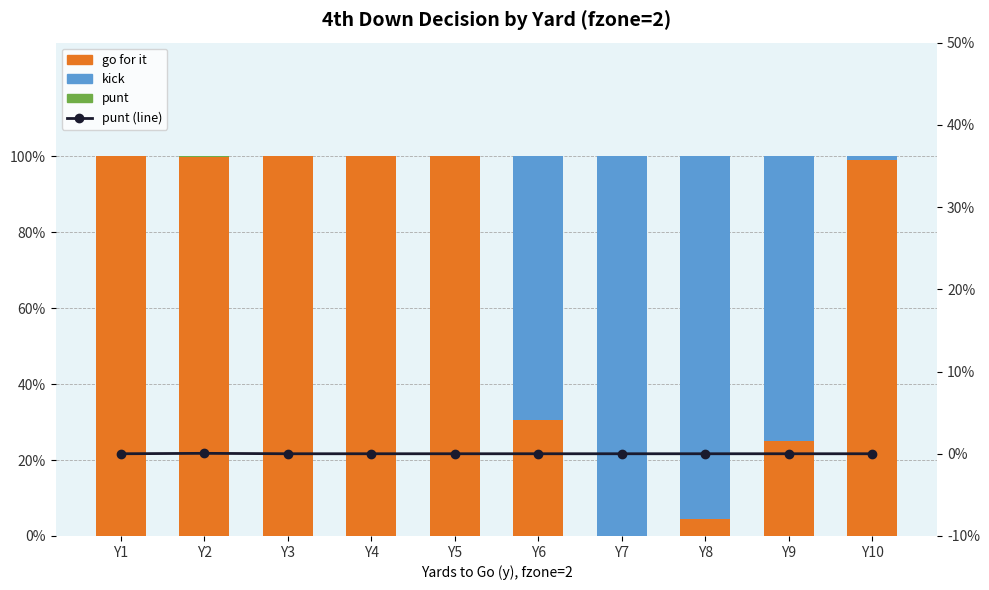

True or false: punt (line) has a value of 0.0 at Y8.

True